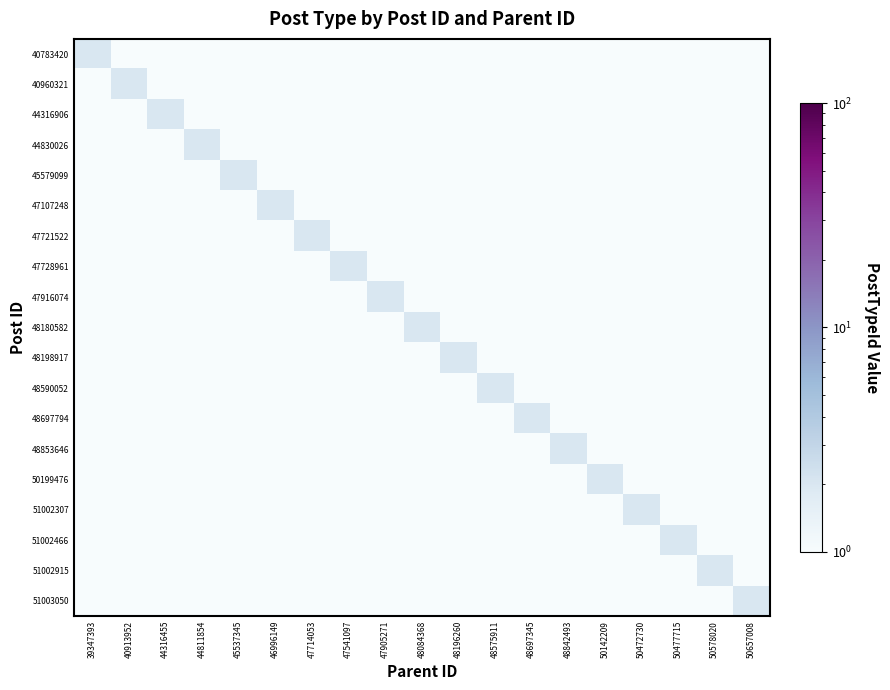

Reading right to left, extract all data points from this chart.

40783420: 50657008=1	50578020=1	50477715=1	50472730=1	50142209=1	48842493=1	48697345=1	48575911=1	48196260=1	48084368=1	47905271=1	47541097=1	47714053=1	46996149=1	45537345=1	44811854=1	44316455=1	40913952=1	39347393=2
40960321: 50657008=1	50578020=1	50477715=1	50472730=1	50142209=1	48842493=1	48697345=1	48575911=1	48196260=1	48084368=1	47905271=1	47541097=1	47714053=1	46996149=1	45537345=1	44811854=1	44316455=1	40913952=2	39347393=1
44316906: 50657008=1	50578020=1	50477715=1	50472730=1	50142209=1	48842493=1	48697345=1	48575911=1	48196260=1	48084368=1	47905271=1	47541097=1	47714053=1	46996149=1	45537345=1	44811854=1	44316455=2	40913952=1	39347393=1
44830026: 50657008=1	50578020=1	50477715=1	50472730=1	50142209=1	48842493=1	48697345=1	48575911=1	48196260=1	48084368=1	47905271=1	47541097=1	47714053=1	46996149=1	45537345=1	44811854=2	44316455=1	40913952=1	39347393=1
45579099: 50657008=1	50578020=1	50477715=1	50472730=1	50142209=1	48842493=1	48697345=1	48575911=1	48196260=1	48084368=1	47905271=1	47541097=1	47714053=1	46996149=1	45537345=2	44811854=1	44316455=1	40913952=1	39347393=1
47107248: 50657008=1	50578020=1	50477715=1	50472730=1	50142209=1	48842493=1	48697345=1	48575911=1	48196260=1	48084368=1	47905271=1	47541097=1	47714053=1	46996149=2	45537345=1	44811854=1	44316455=1	40913952=1	39347393=1
47721522: 50657008=1	50578020=1	50477715=1	50472730=1	50142209=1	48842493=1	48697345=1	48575911=1	48196260=1	48084368=1	47905271=1	47541097=1	47714053=2	46996149=1	45537345=1	44811854=1	44316455=1	40913952=1	39347393=1
47728961: 50657008=1	50578020=1	50477715=1	50472730=1	50142209=1	48842493=1	48697345=1	48575911=1	48196260=1	48084368=1	47905271=1	47541097=2	47714053=1	46996149=1	45537345=1	44811854=1	44316455=1	40913952=1	39347393=1
47916074: 50657008=1	50578020=1	50477715=1	50472730=1	50142209=1	48842493=1	48697345=1	48575911=1	48196260=1	48084368=1	47905271=2	47541097=1	47714053=1	46996149=1	45537345=1	44811854=1	44316455=1	40913952=1	39347393=1
48180582: 50657008=1	50578020=1	50477715=1	50472730=1	50142209=1	48842493=1	48697345=1	48575911=1	48196260=1	48084368=2	47905271=1	47541097=1	47714053=1	46996149=1	45537345=1	44811854=1	44316455=1	40913952=1	39347393=1
48198917: 50657008=1	50578020=1	50477715=1	50472730=1	50142209=1	48842493=1	48697345=1	48575911=1	48196260=2	48084368=1	47905271=1	47541097=1	47714053=1	46996149=1	45537345=1	44811854=1	44316455=1	40913952=1	39347393=1
48590052: 50657008=1	50578020=1	50477715=1	50472730=1	50142209=1	48842493=1	48697345=1	48575911=2	48196260=1	48084368=1	47905271=1	47541097=1	47714053=1	46996149=1	45537345=1	44811854=1	44316455=1	40913952=1	39347393=1
48697794: 50657008=1	50578020=1	50477715=1	50472730=1	50142209=1	48842493=1	48697345=2	48575911=1	48196260=1	48084368=1	47905271=1	47541097=1	47714053=1	46996149=1	45537345=1	44811854=1	44316455=1	40913952=1	39347393=1
48853646: 50657008=1	50578020=1	50477715=1	50472730=1	50142209=1	48842493=2	48697345=1	48575911=1	48196260=1	48084368=1	47905271=1	47541097=1	47714053=1	46996149=1	45537345=1	44811854=1	44316455=1	40913952=1	39347393=1
50199476: 50657008=1	50578020=1	50477715=1	50472730=1	50142209=2	48842493=1	48697345=1	48575911=1	48196260=1	48084368=1	47905271=1	47541097=1	47714053=1	46996149=1	45537345=1	44811854=1	44316455=1	40913952=1	39347393=1
51002307: 50657008=1	50578020=1	50477715=1	50472730=2	50142209=1	48842493=1	48697345=1	48575911=1	48196260=1	48084368=1	47905271=1	47541097=1	47714053=1	46996149=1	45537345=1	44811854=1	44316455=1	40913952=1	39347393=1
51002466: 50657008=1	50578020=1	50477715=2	50472730=1	50142209=1	48842493=1	48697345=1	48575911=1	48196260=1	48084368=1	47905271=1	47541097=1	47714053=1	46996149=1	45537345=1	44811854=1	44316455=1	40913952=1	39347393=1
51002915: 50657008=1	50578020=2	50477715=1	50472730=1	50142209=1	48842493=1	48697345=1	48575911=1	48196260=1	48084368=1	47905271=1	47541097=1	47714053=1	46996149=1	45537345=1	44811854=1	44316455=1	40913952=1	39347393=1
51003050: 50657008=2	50578020=1	50477715=1	50472730=1	50142209=1	48842493=1	48697345=1	48575911=1	48196260=1	48084368=1	47905271=1	47541097=1	47714053=1	46996149=1	45537345=1	44811854=1	44316455=1	40913952=1	39347393=1